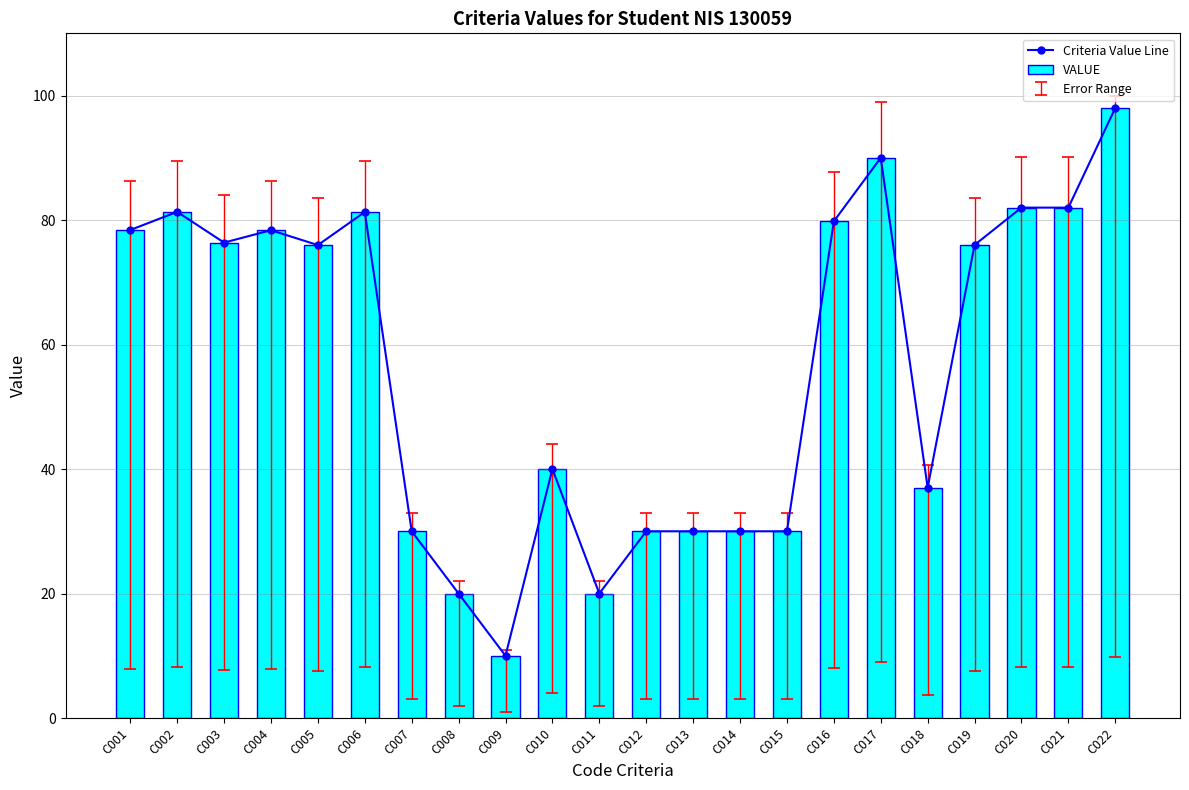

At C009, list the series in order from largest to smallest.

Criteria Value Line, VALUE